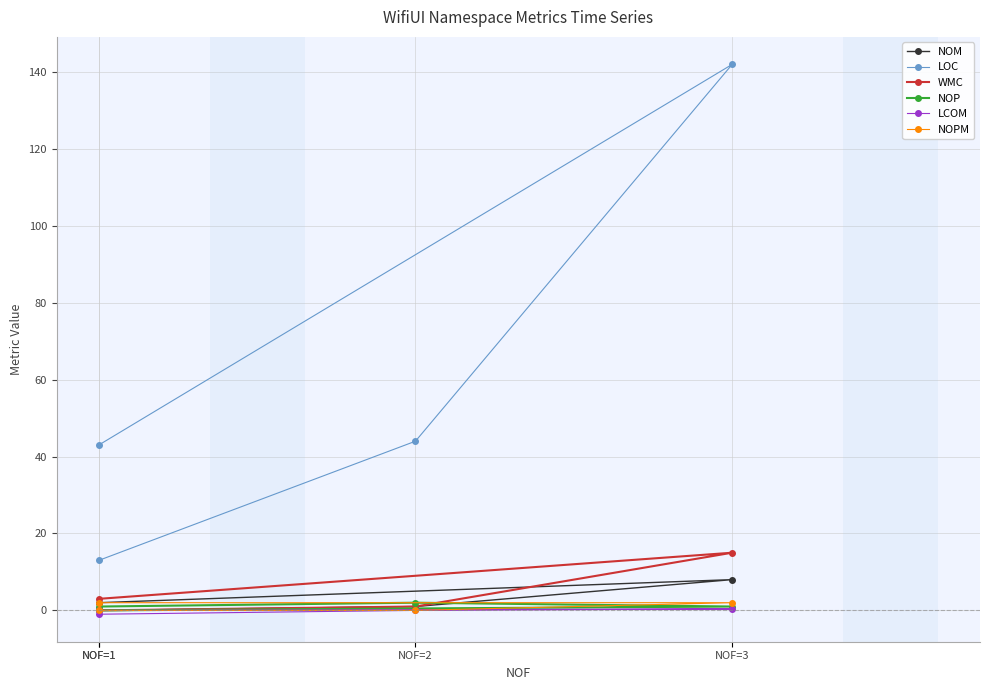

Where is LCOM nearest to the value 0?

NOF=1